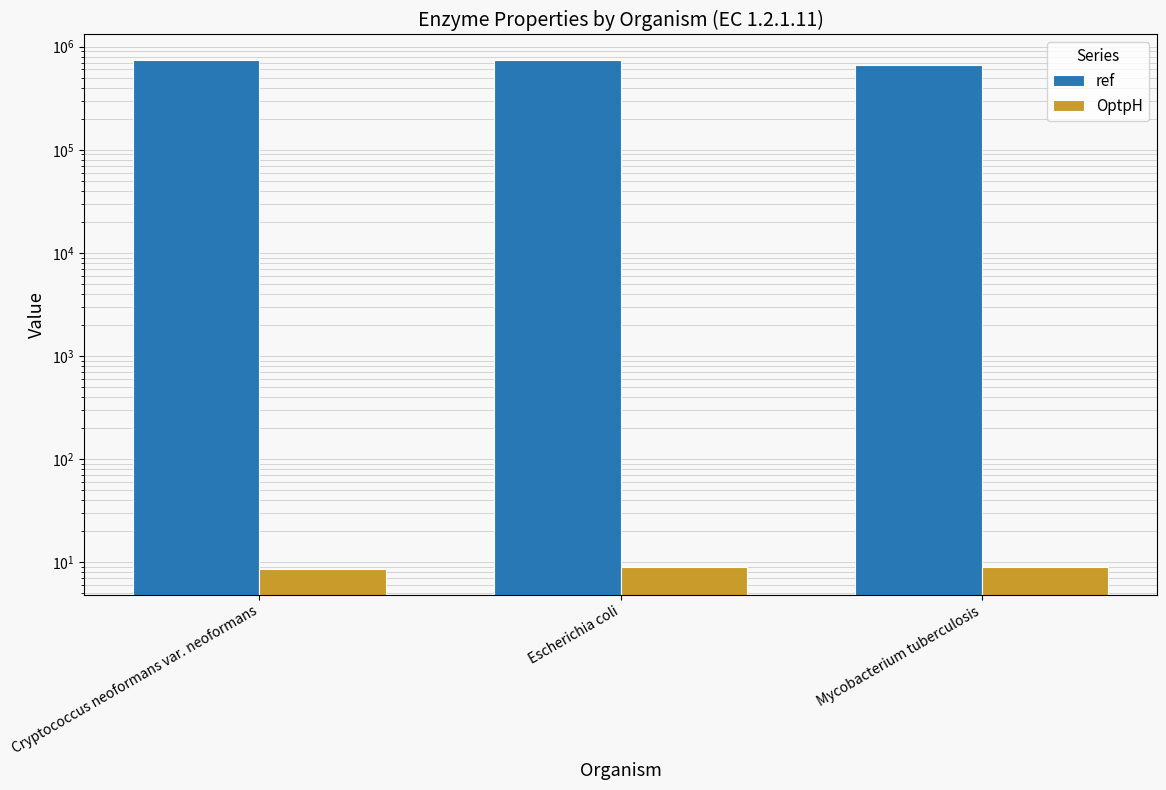

What is the spread (max minus min) of values at Escherichia coli?

742278.0